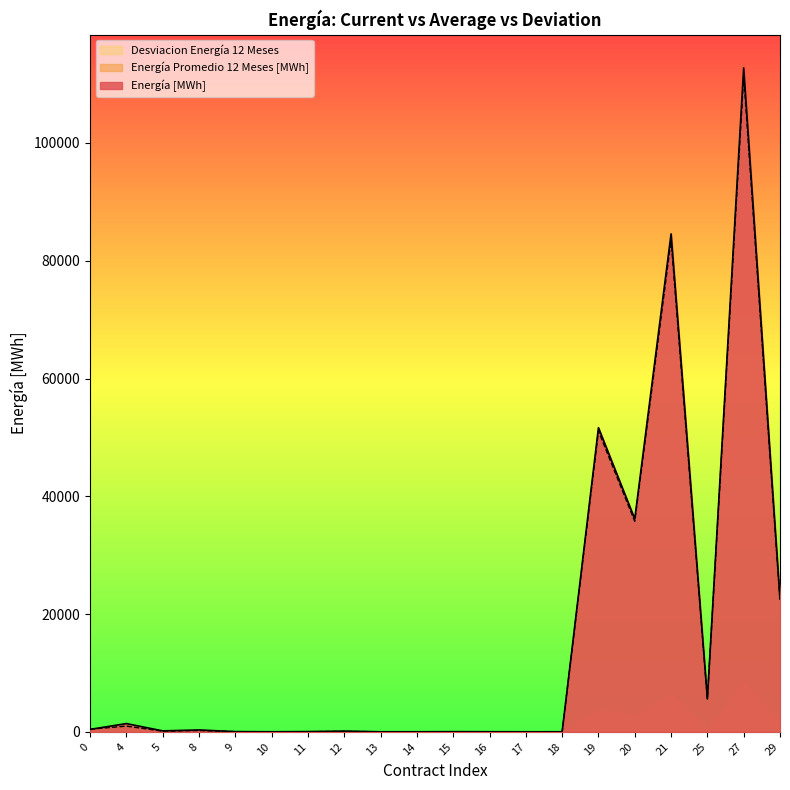

The value of Energía [MWh] at 11 is 59.9. True or false?

False